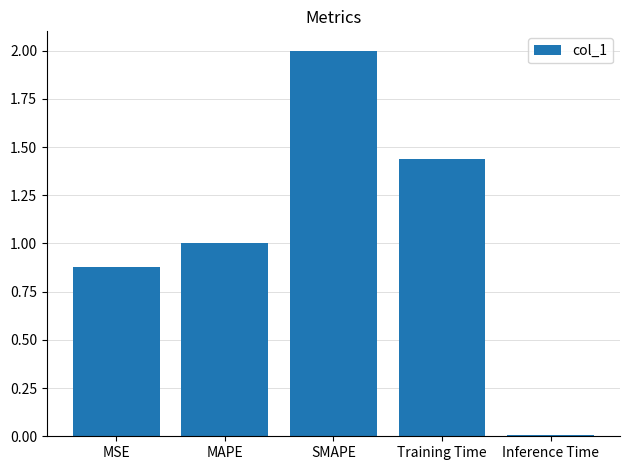

True or false: the data shows 0.0 at Inference Time.

True